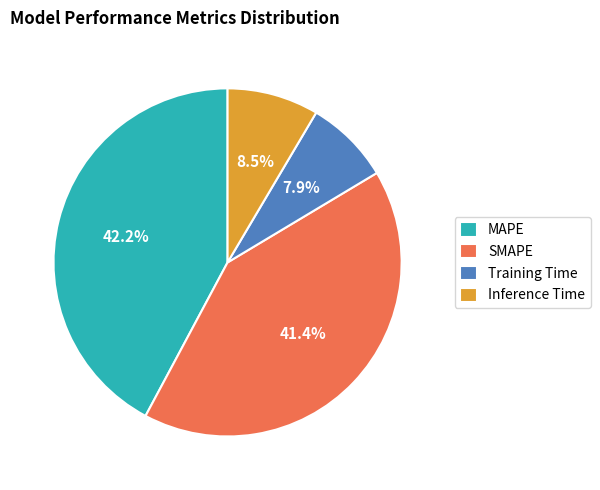

True or false: Training Time accounts for 19% of the total.

False